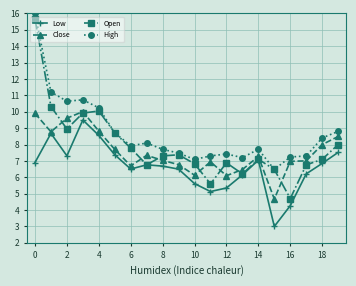

What is the value of the High point at the 3rd from the left?

10.6